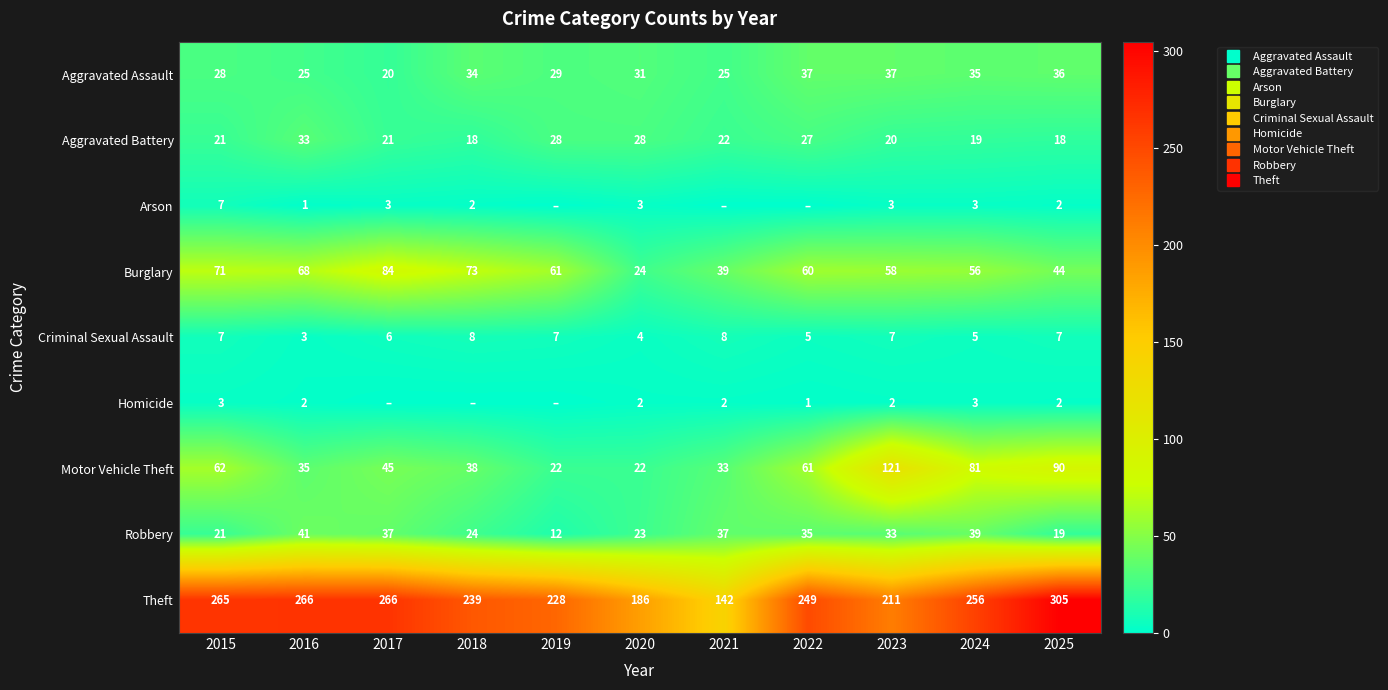

Which series has the largest total across all categories?

Theft